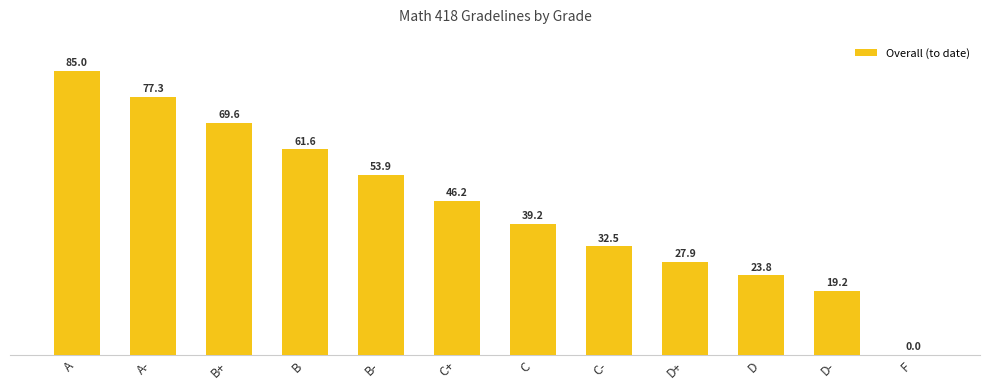

How many values are below 46?

6